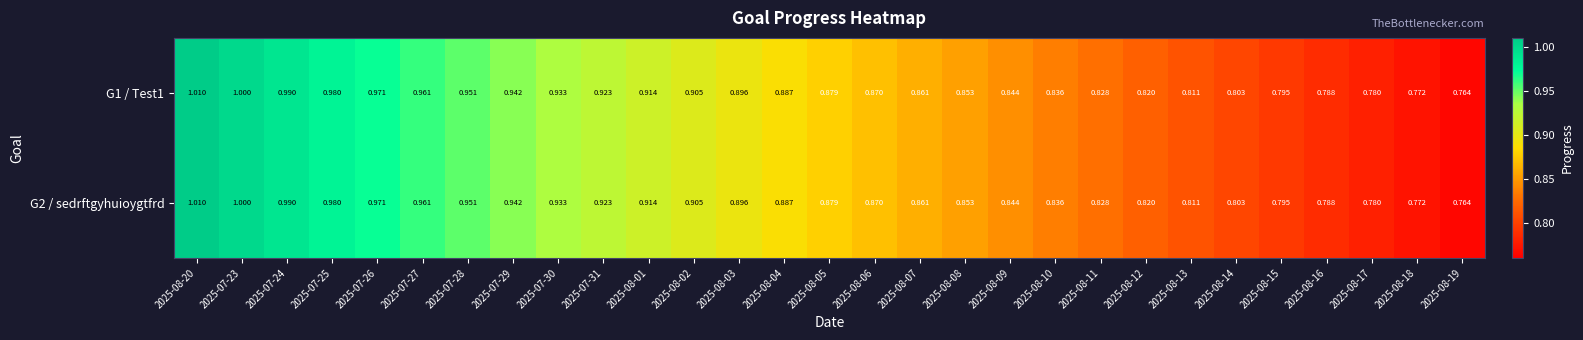

Is the value of G2 / sedrftgyhuioygtfrd at 2025-08-08 greater than the value of G1 / Test1 at 2025-08-20?

No